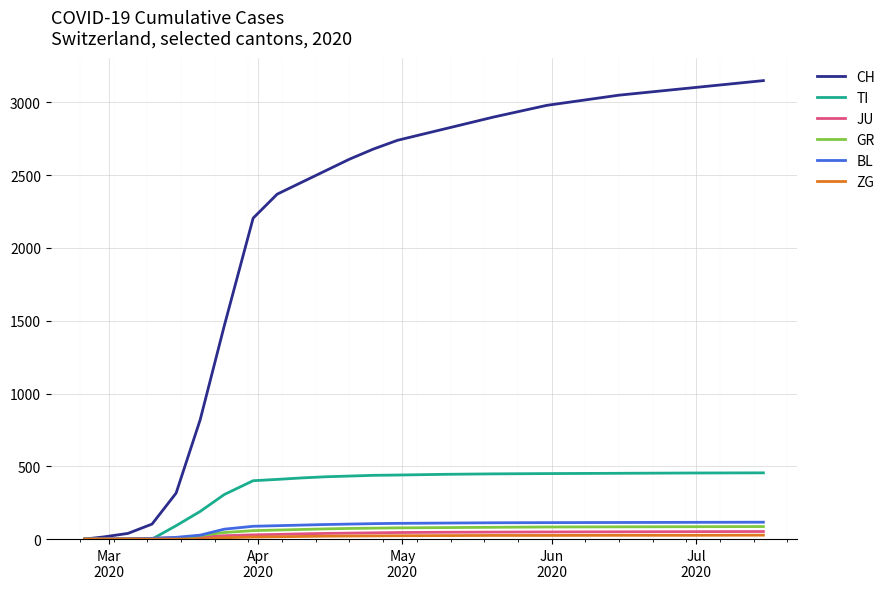

Which series has the largest total across all categories?

CH